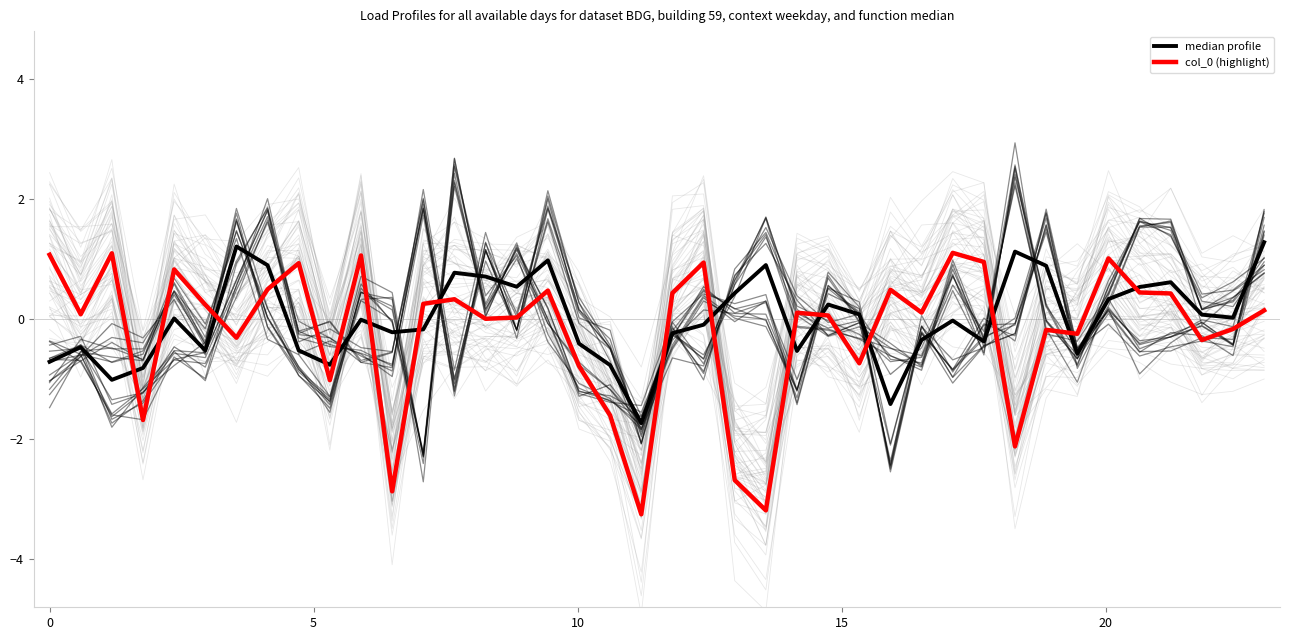

What is the average value of the col_0 (highlight) series?

-0.2